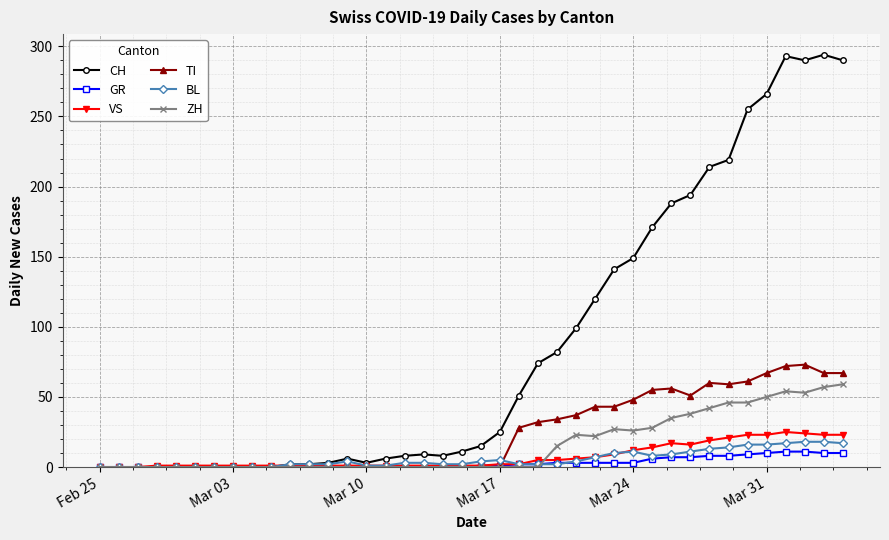

How many data points in VS are less than 1?

3